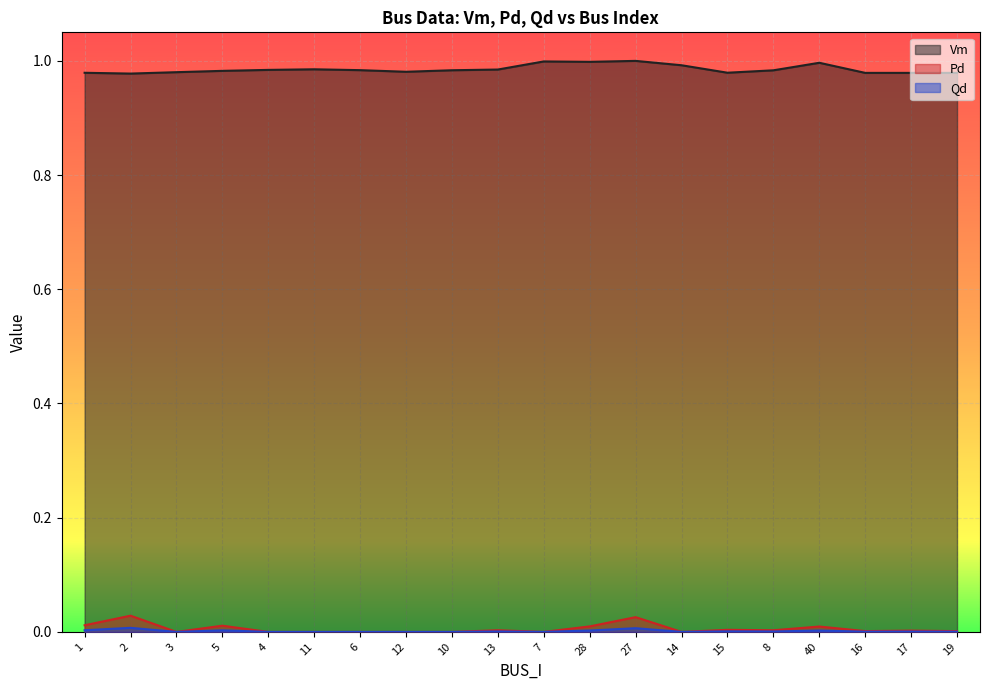

In Pd, how many points are higher than both neighbors (excluding endpoints)?

7